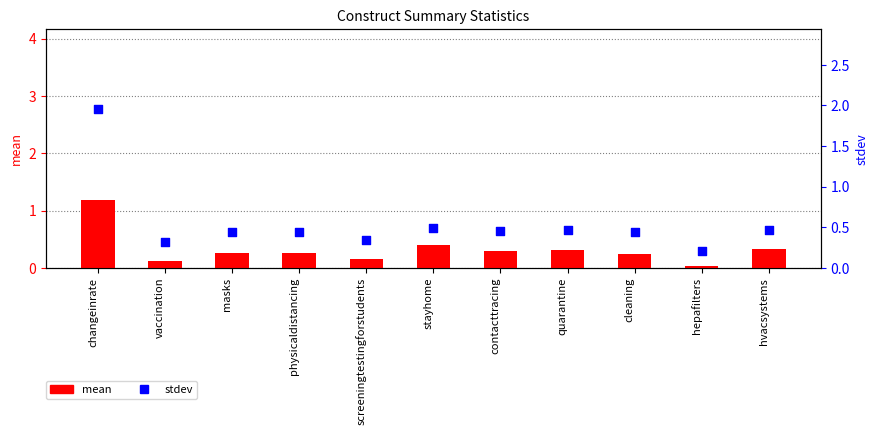

At which category is the sum across all series the highest?

changeinrate